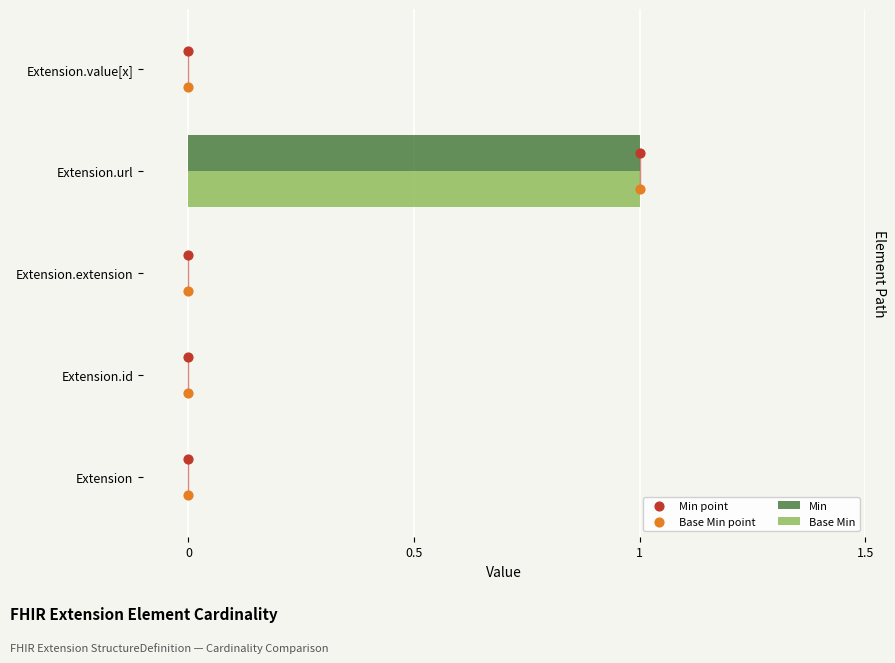

What are all the series names shown in the legend?

Min, Base Min, Min point, Base Min point